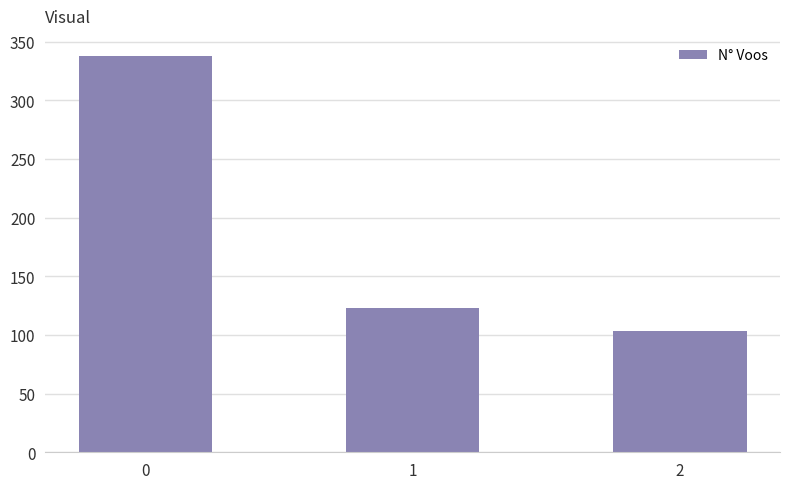

How many values are below 123?

1